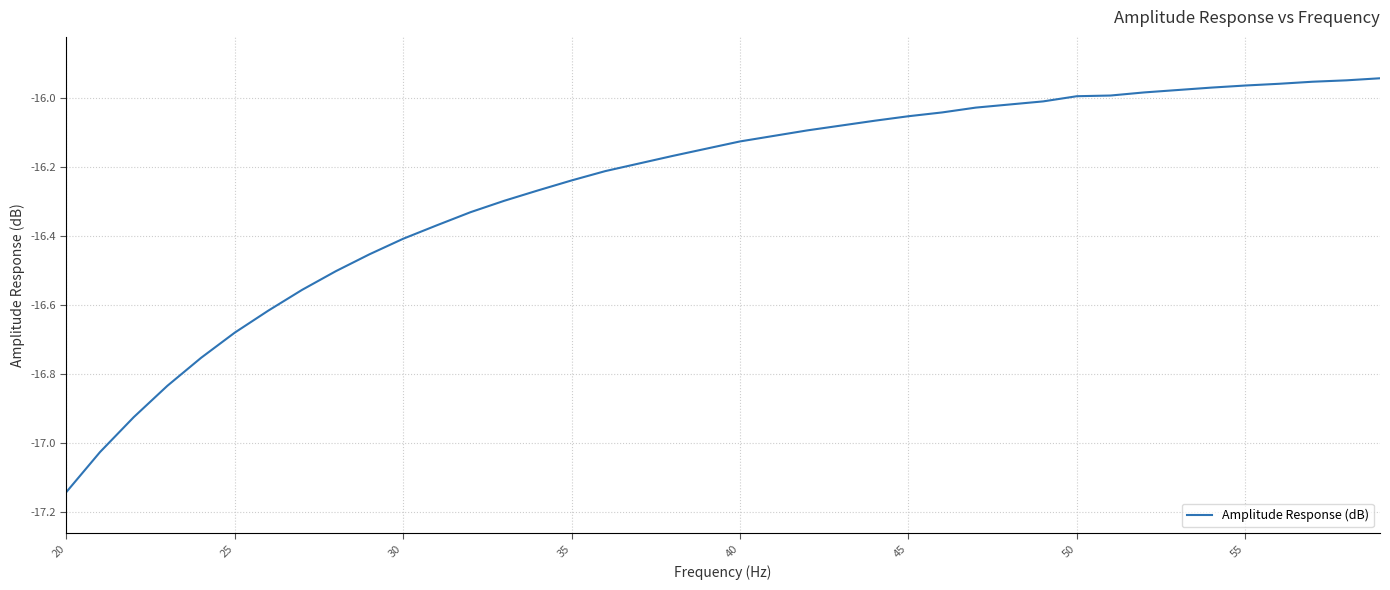

What is the difference between the maximum and minimum values?

1.2